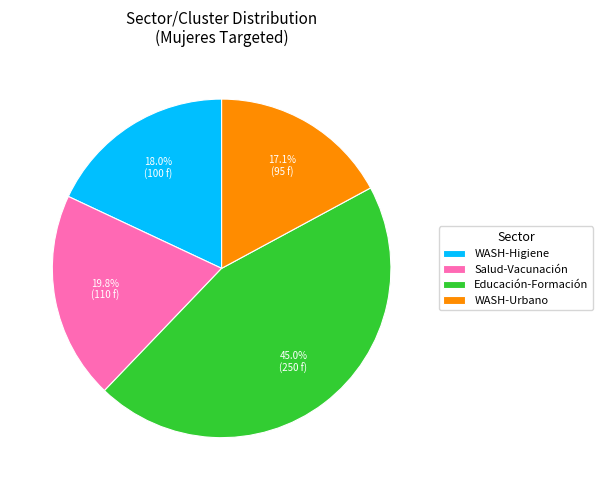

What is the ratio of the value at Educación-Formación to the value at WASH-Urbano?

2.6